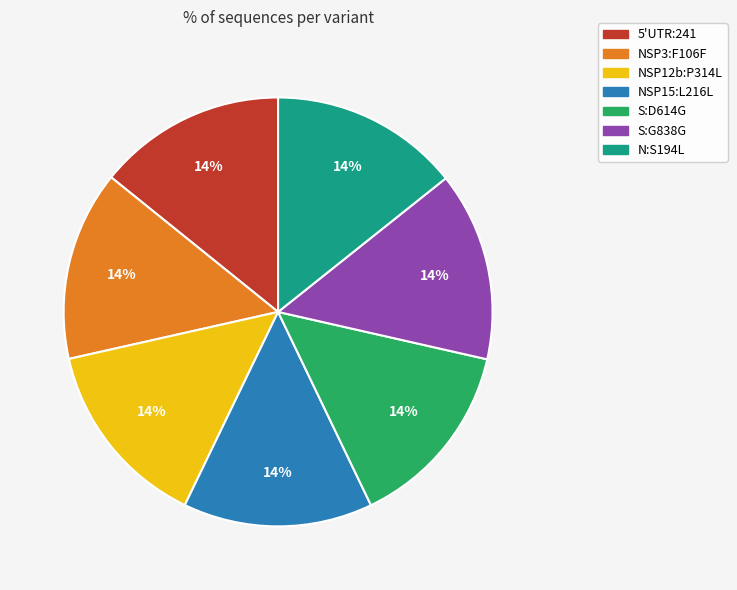

To the nearest percent, what is the combined percentage of NSP3:F106F and N:S194L?

29%